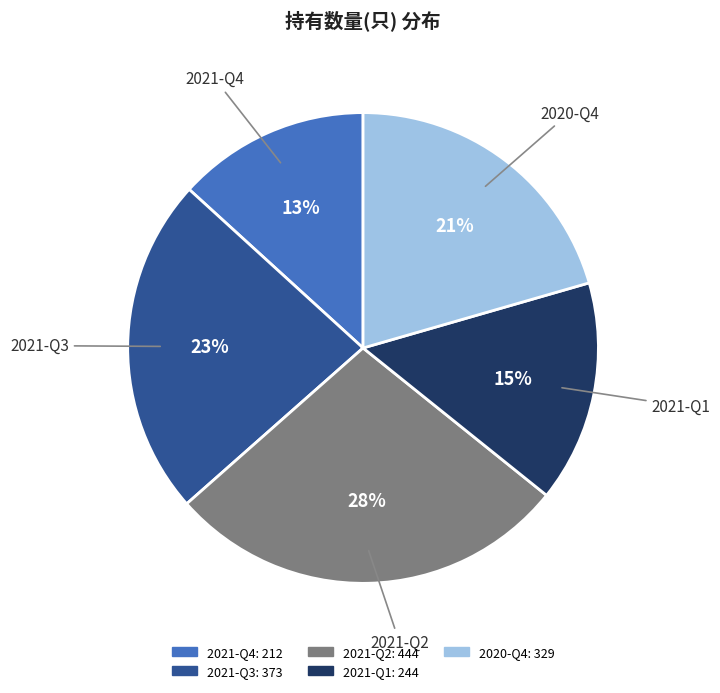

The 2021-Q4 slice represents 13% of the pie. True or false?

True